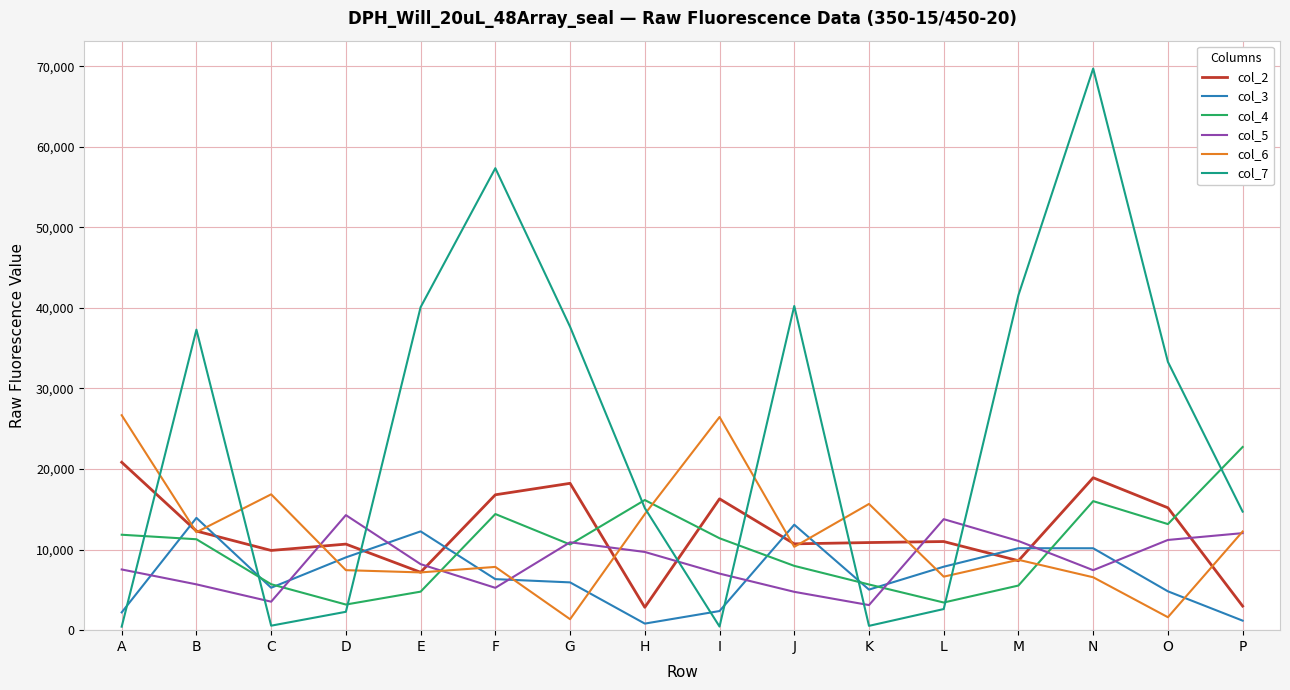

Which series has the largest total across all categories?

col_7